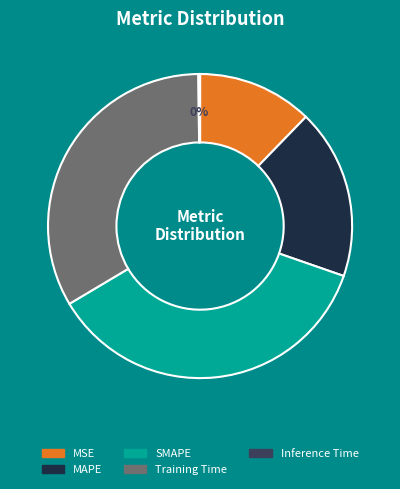

Which category has the biggest portion of the pie?

SMAPE